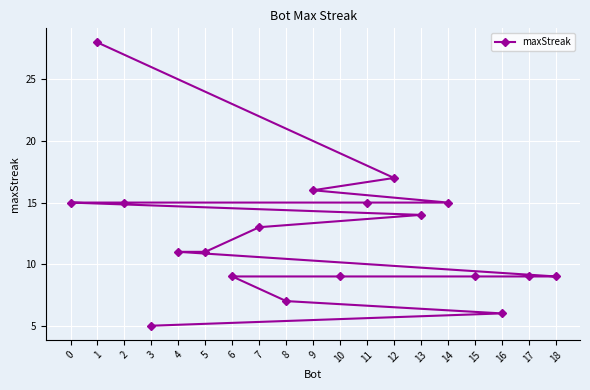

Reading left to right, transcribe all the data shown in this chart.

0=15	1=28	2=15	3=5	4=11	5=11	6=9	7=13	8=7	9=16	10=9	11=15	12=17	13=14	14=15	15=9	16=6	17=9	18=9